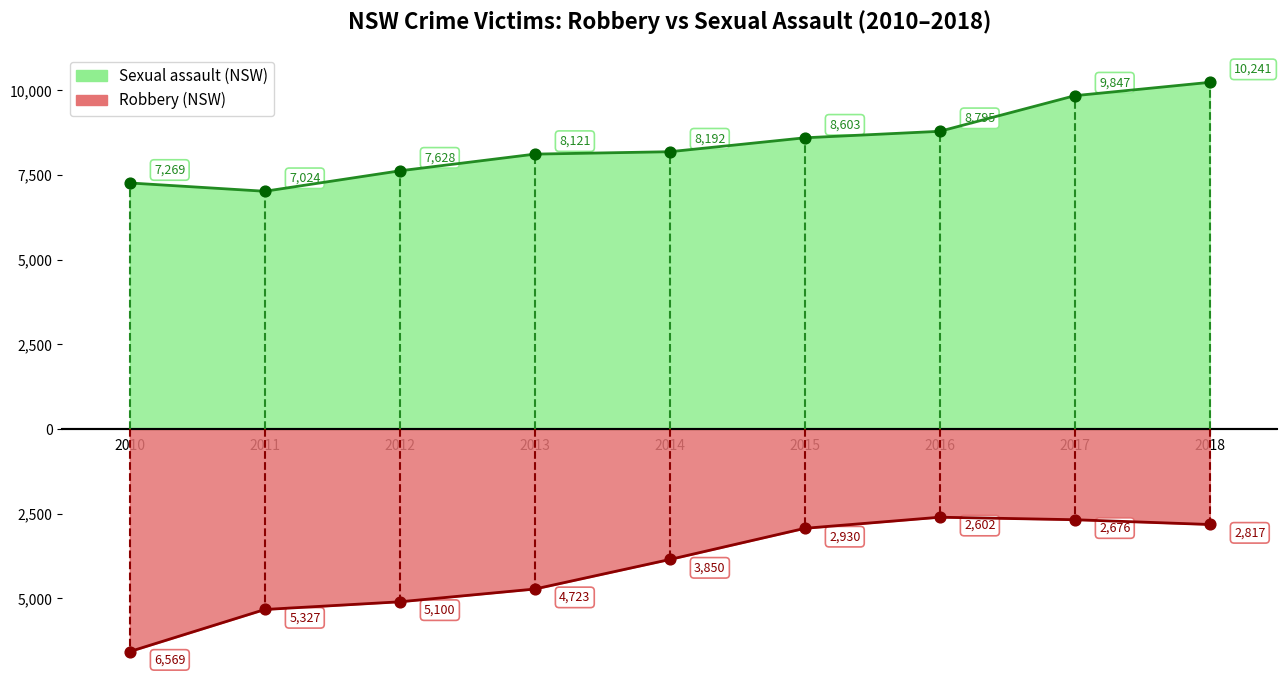

Is the value of Sexual assault (NSW) at 2015 greater than the value of Robbery (NSW) at 2017?

Yes